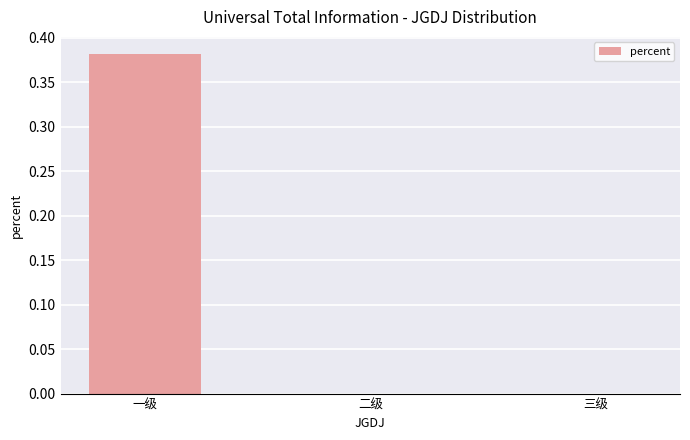

True or false: the data shows 0.0 at 二级.

True